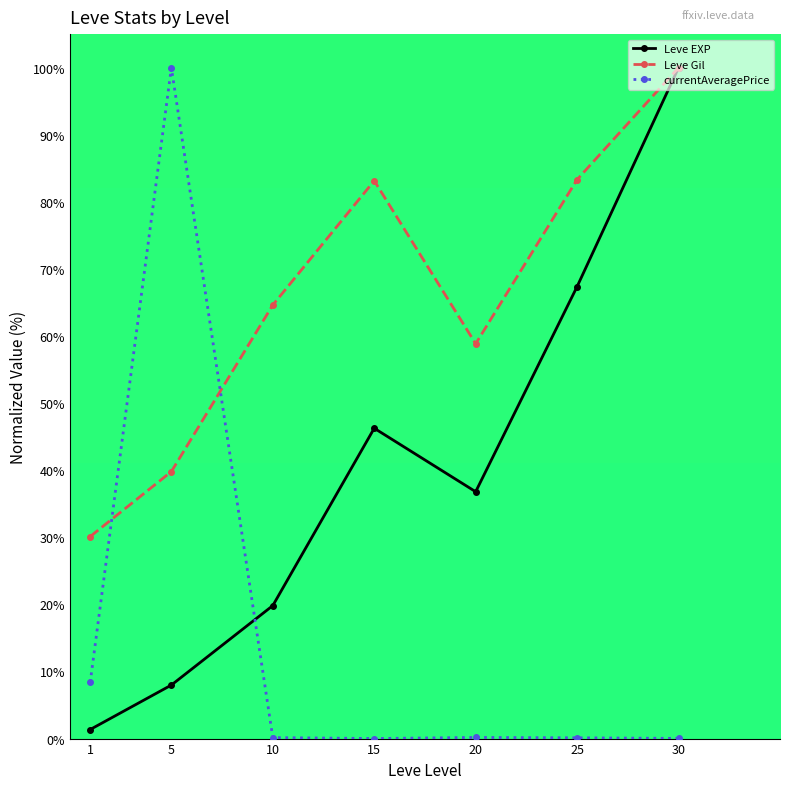

At 10, list the series in order from smallest to largest.

currentAveragePrice, Leve EXP, Leve Gil